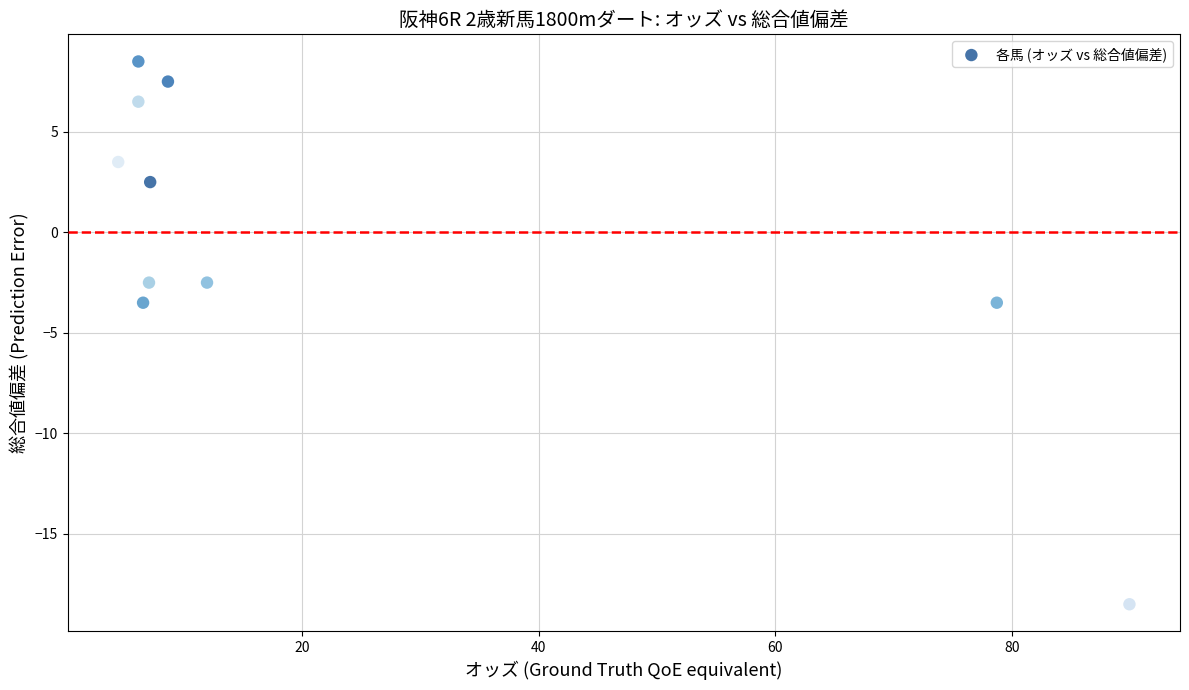

What is the range of X values (max minus min)?

85.4